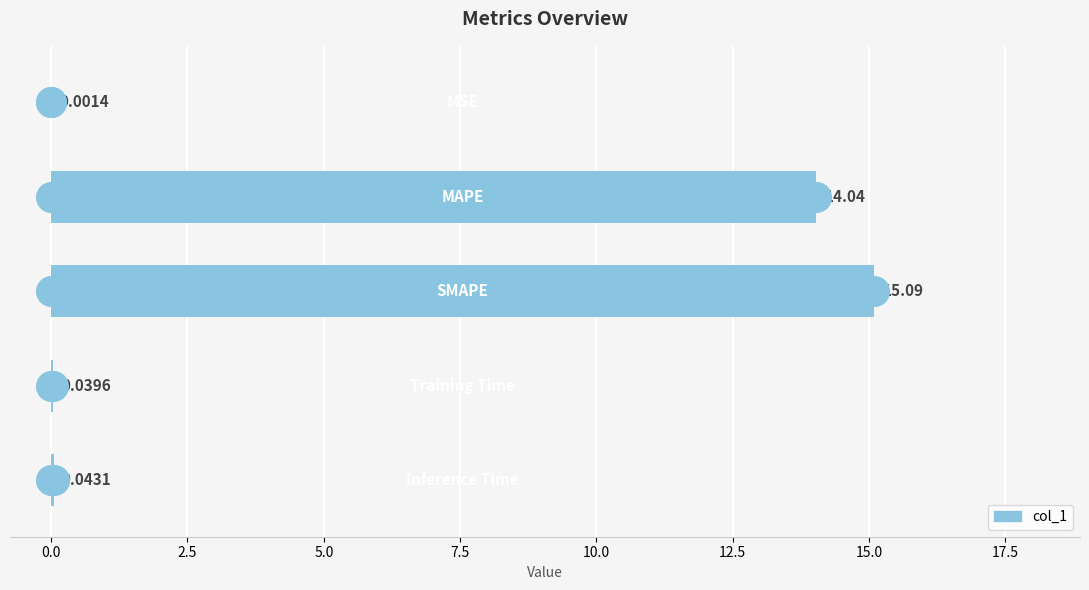

What is the change in value from 0.0 to 2.5?

+1.1